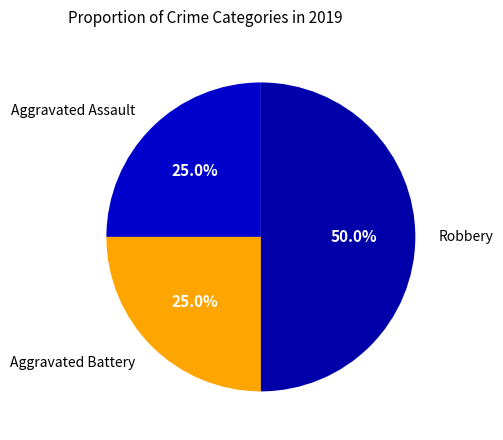

What percentage is the Aggravated Assault slice, to the nearest percent?

25%